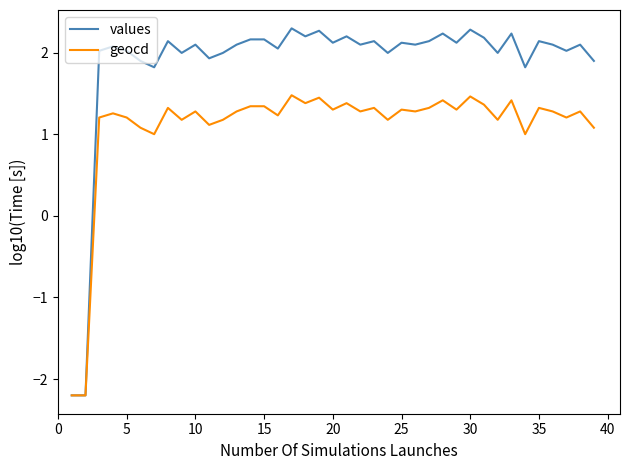

How many values in geocd are above zero?

37